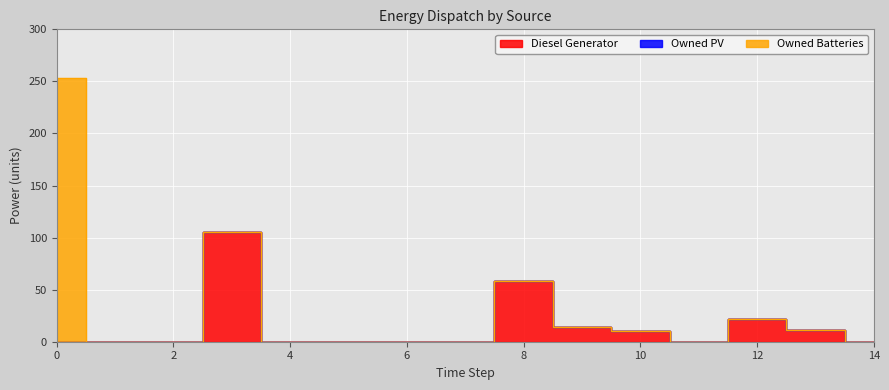

What are all the series names shown in the legend?

Diesel Generator, Owned PV, Owned Batteries